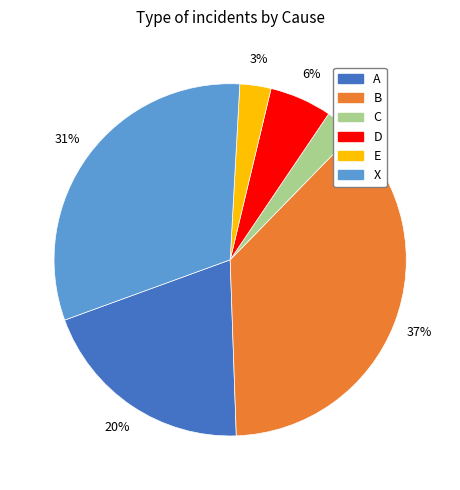

To the nearest percent, what percentage of the pie is A?

20%